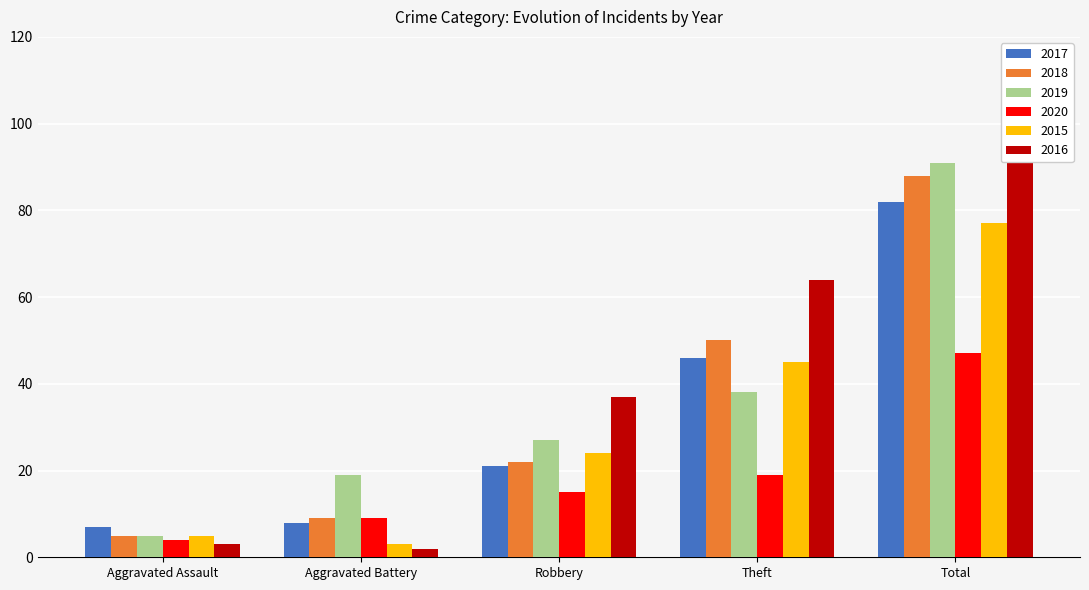

True or false: 2016 has a value of 64 at Theft.

True